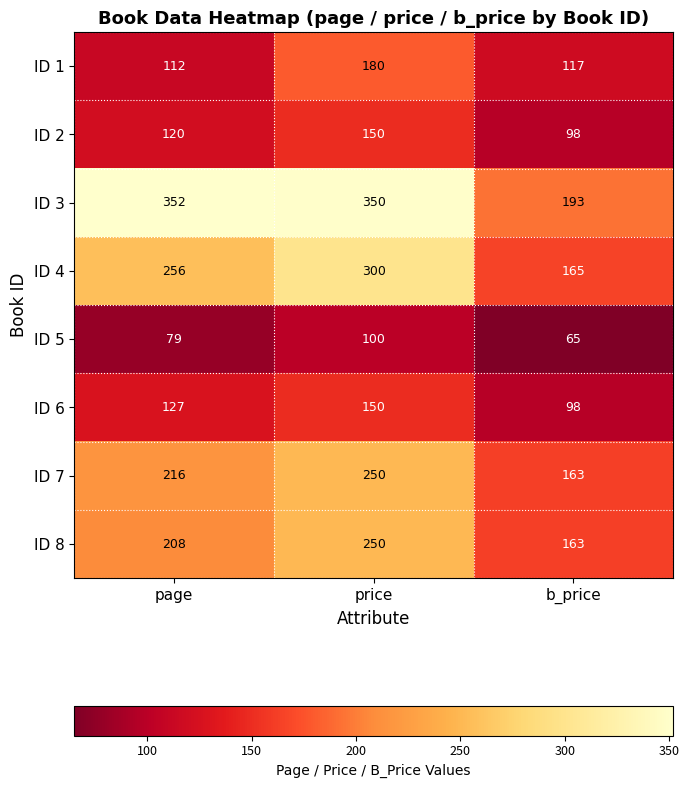

Reading right to left, list all the values displayed in this chart.

ID 1: 117	180	112
ID 2: 98	150	120
ID 3: 193	350	352
ID 4: 165	300	256
ID 5: 65	100	79
ID 6: 98	150	127
ID 7: 163	250	216
ID 8: 163	250	208